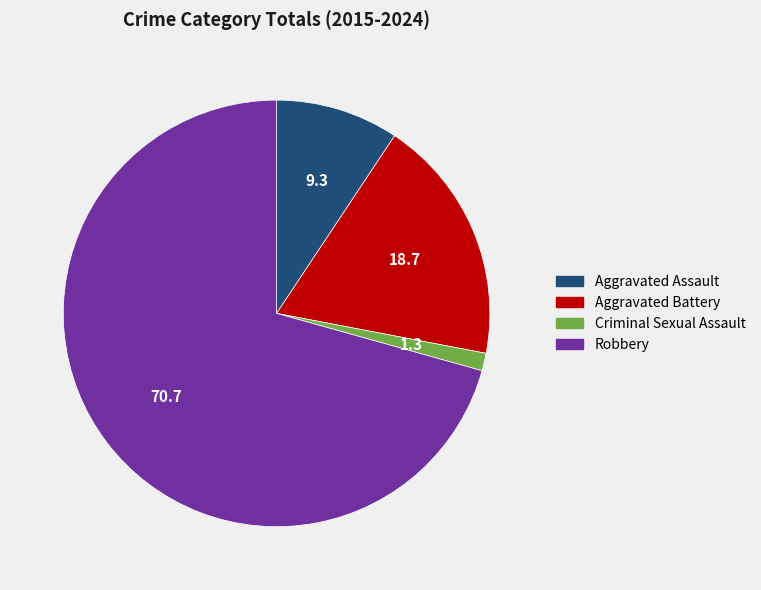

Is it true that Aggravated Assault is 1% of the pie?

False